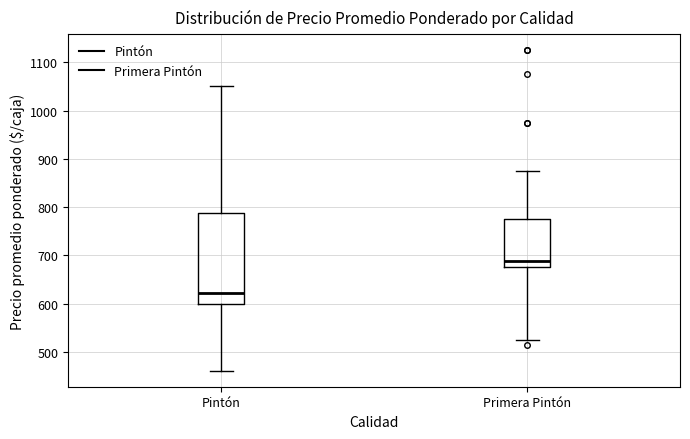

Which box is the tallest, from its lower edge to its upper edge?

Pintón